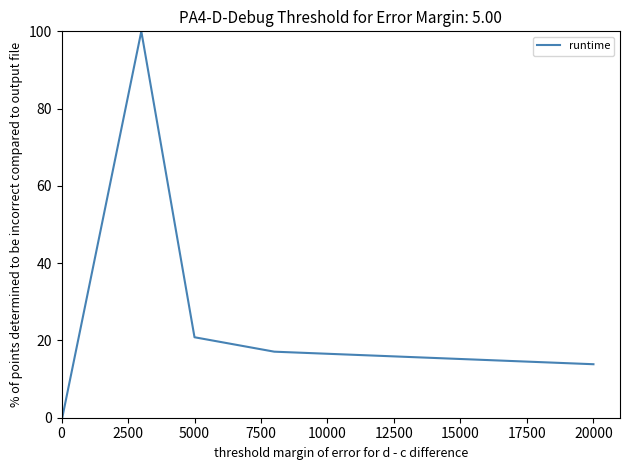

How many interior local peaks (higher than both neighbors) does the data have?

1